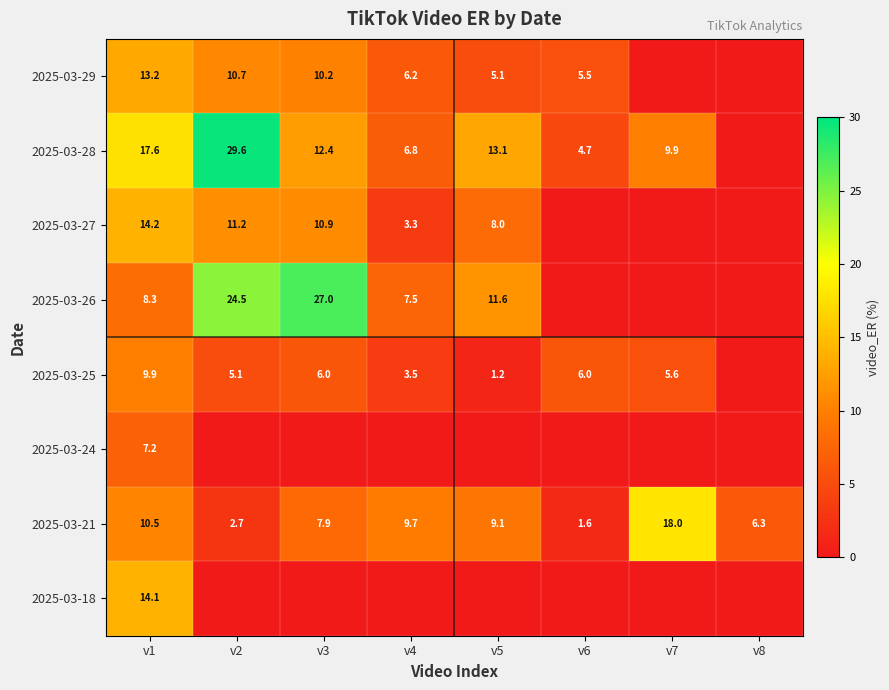

The value of 2025-03-26 at v1 is 14.4. True or false?

False